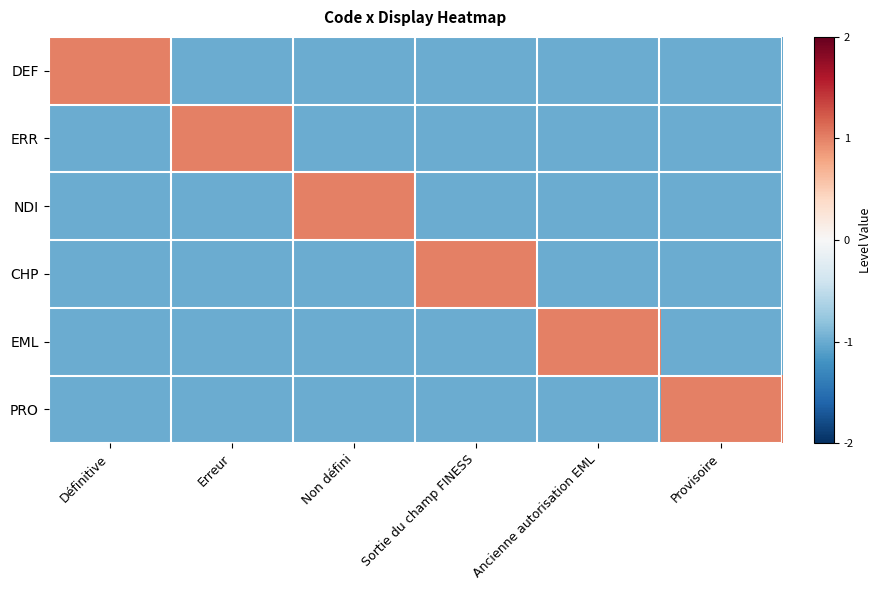

At which category does the chart reach its peak across all series?

Définitive